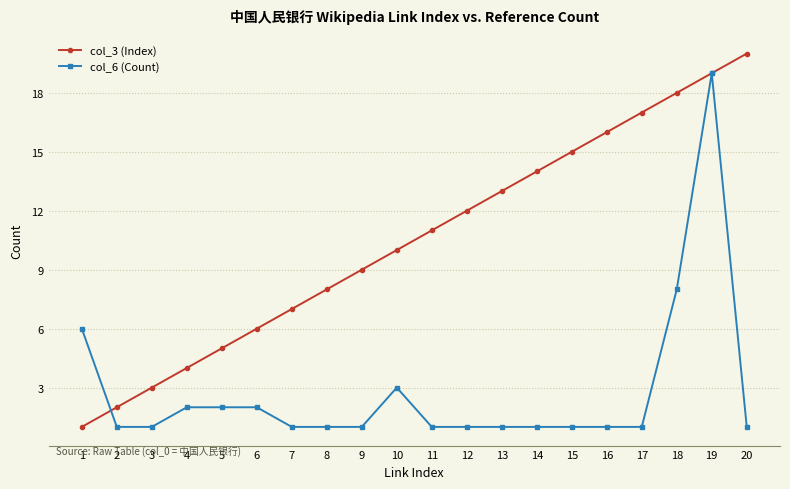

At which category is the sum across all series the highest?

19